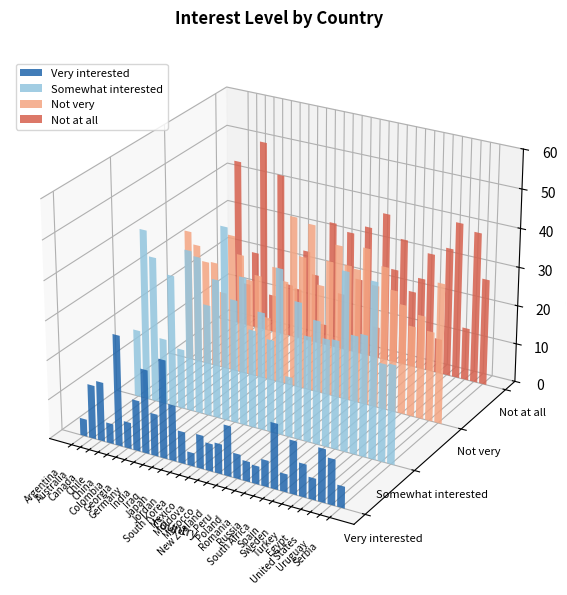

Which has a higher value, Mexico or United States?

United States